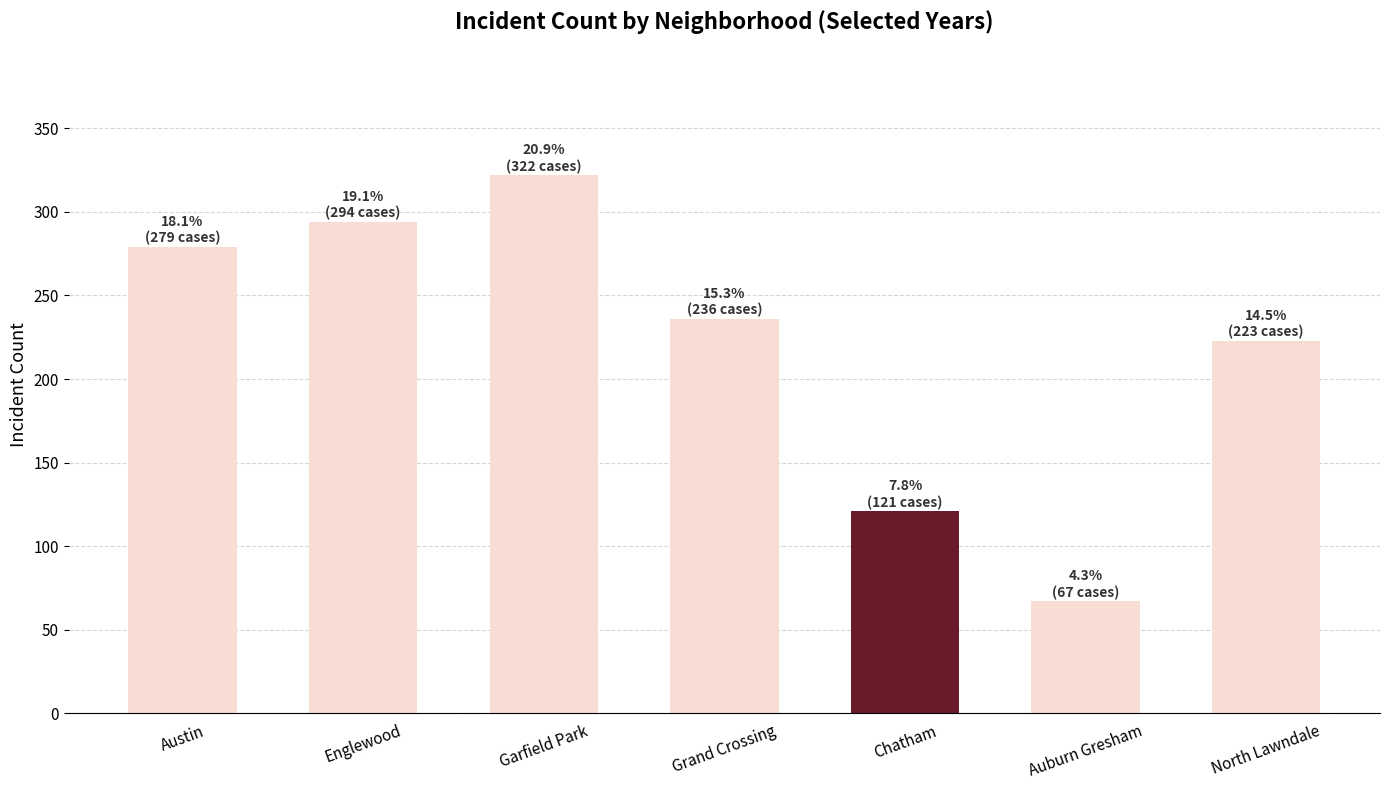

How many categories are shown in the chart?

7